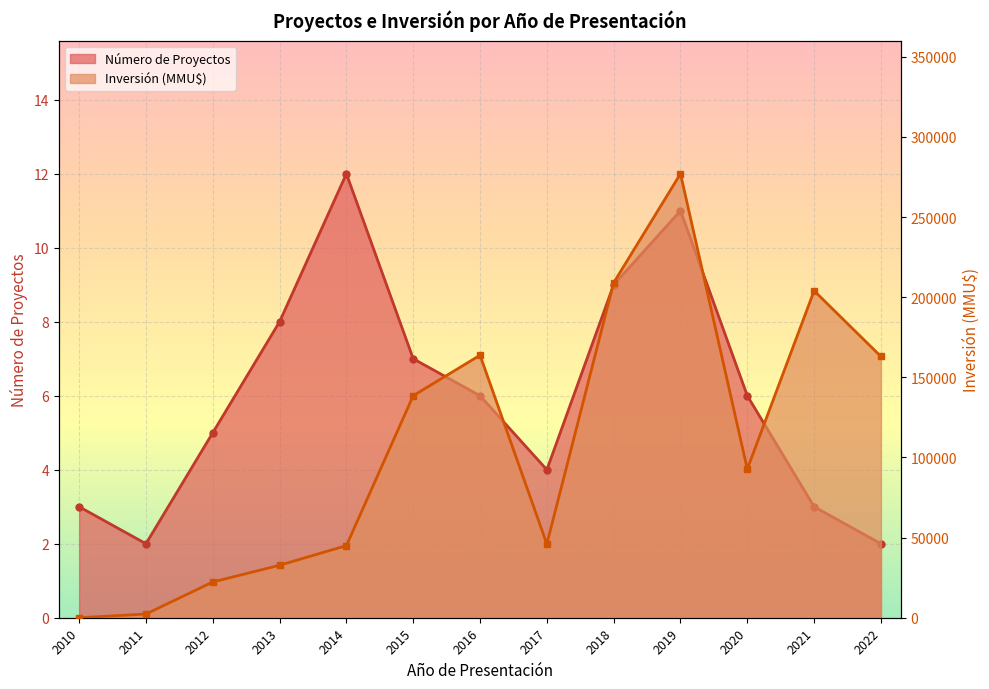

Which series has the largest range (max minus min)?

Inversión Total (MMU$)